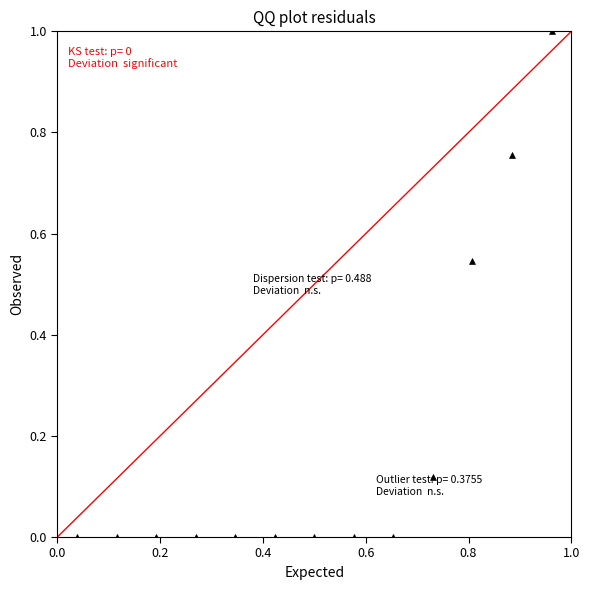

What is the range of X values (max minus min)?

0.9